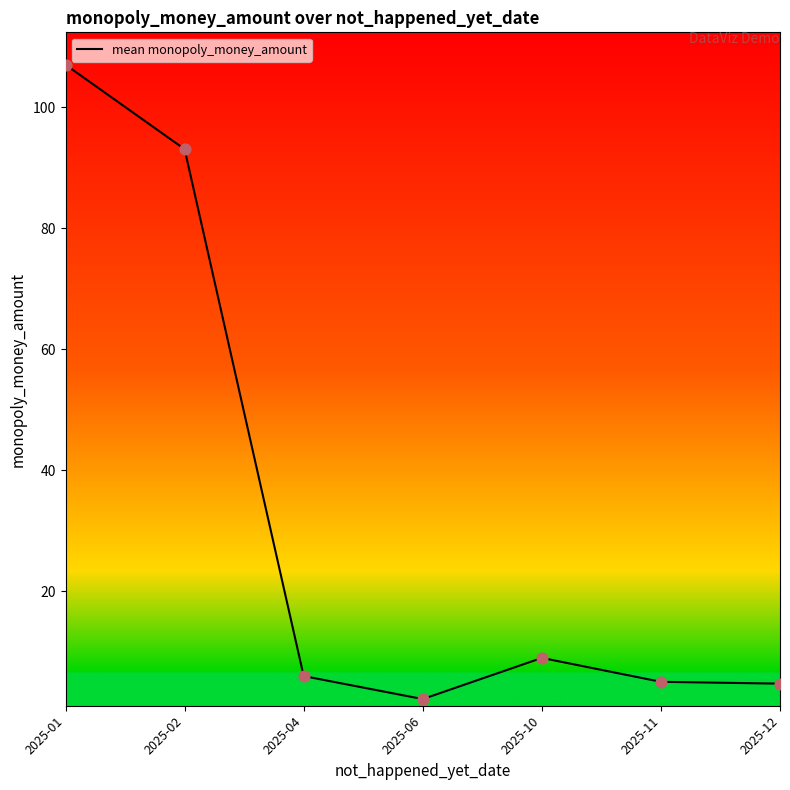

Approximately how many times larger is the value at 2025-11 compared to 2025-06?

2.3